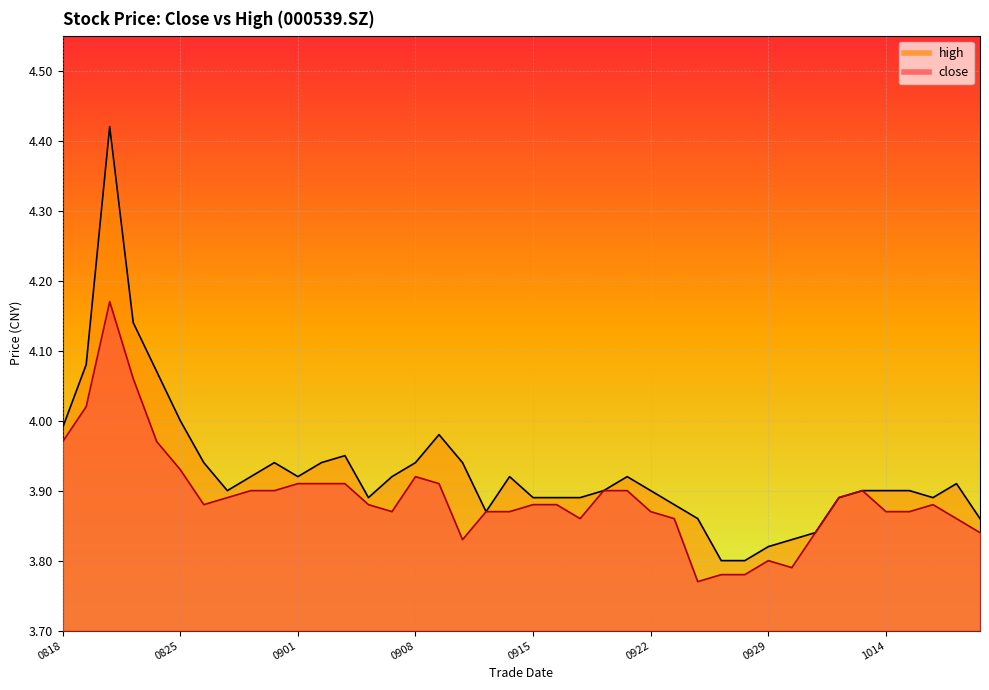

List the series in order of their peak value, highest first.

high, close